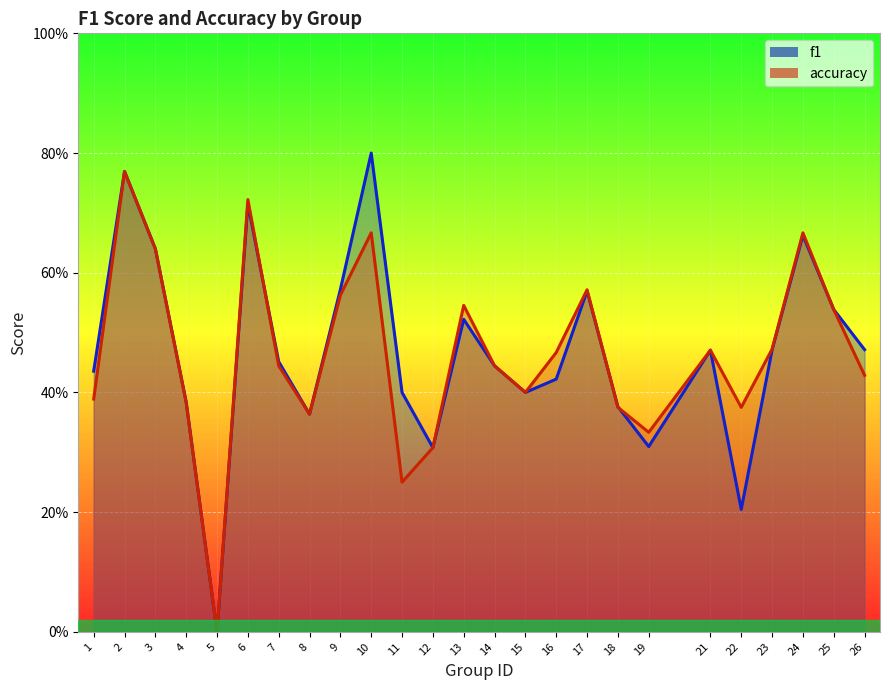

True or false: accuracy has a value of 0.8 at 17.

False